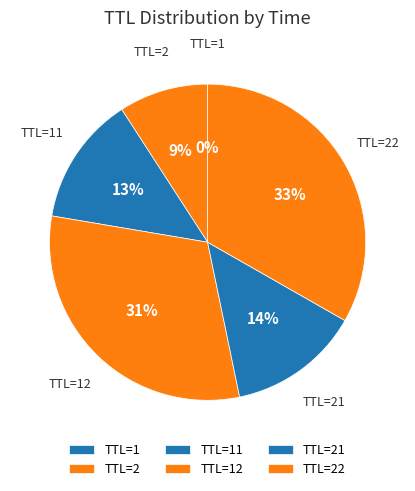

Which category has the biggest portion of the pie?

TTL=22